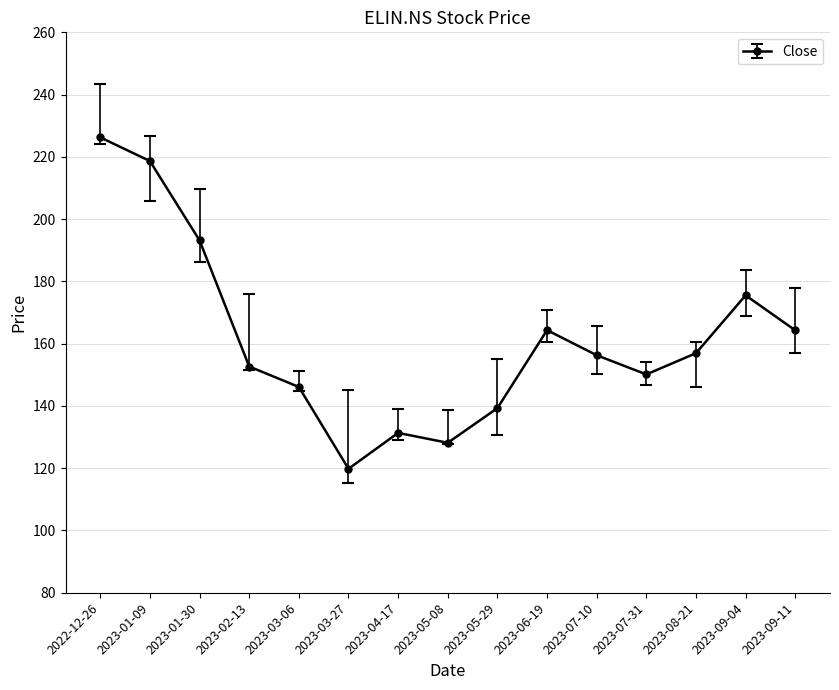

What is the sum of the values at 2023-07-10 and 2023-08-21?

313.2